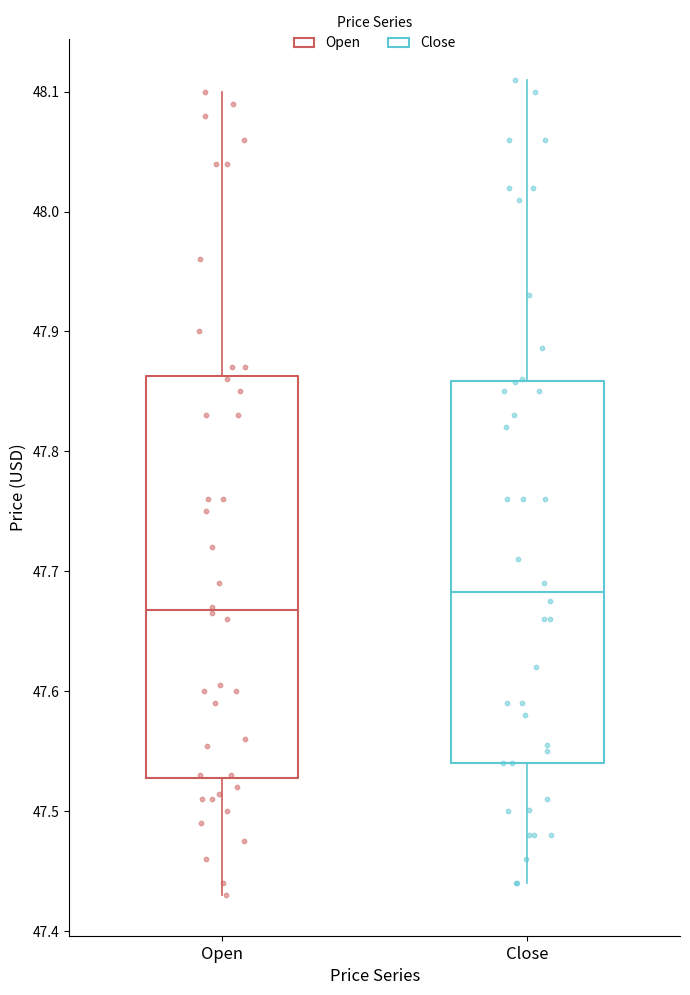

Reading left to right, transcribe this box plot: for each box, give where its median line is, the range the box spans, and where its two whiskers end, as read against the y-axis. The values are not printed on the chart, so give them approximately, as read against the axis.

Open: median 47.67, box 47.53 to 47.86, whiskers 47.43 to 48.10
Close: median 47.68, box 47.54 to 47.86, whiskers 47.44 to 48.11